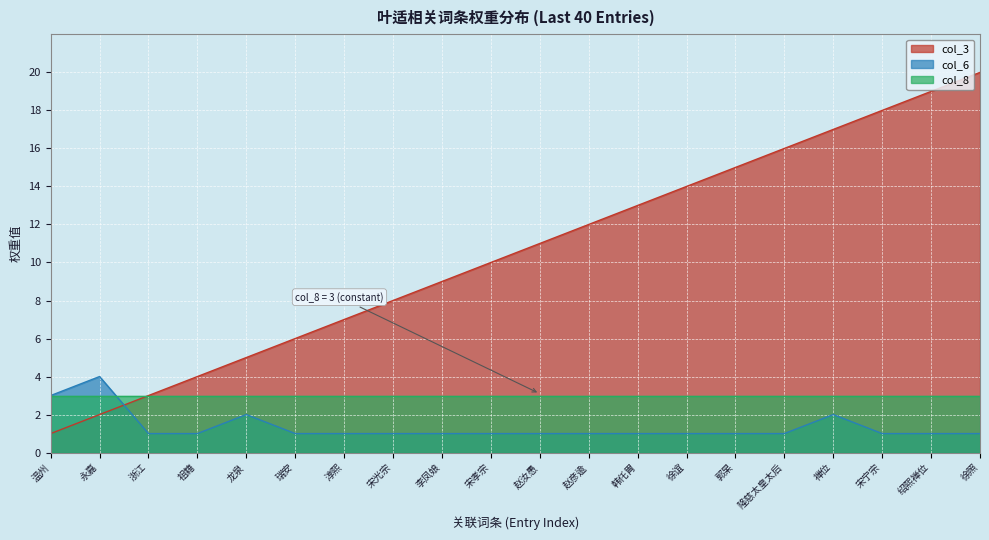

Which category has the highest value across all series?

徐照